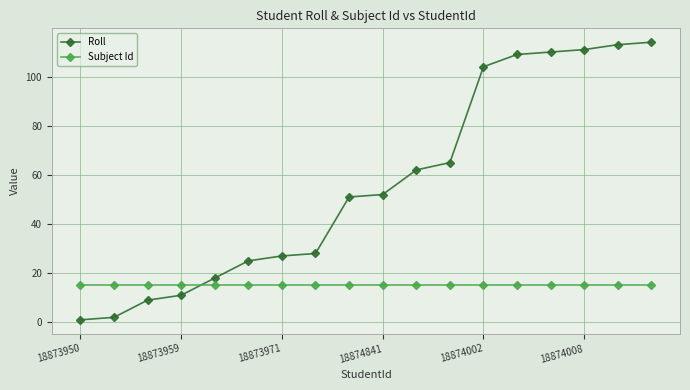

What is the sum of all Subject Id values?

270